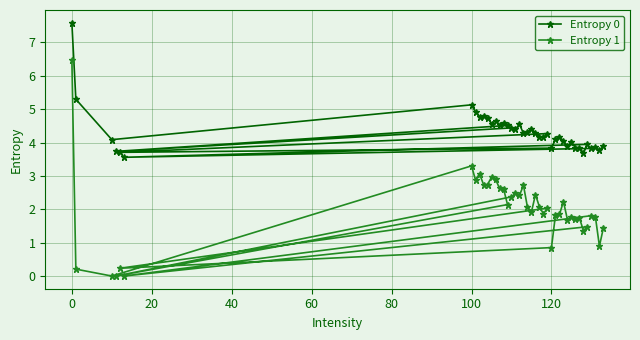

At how many categories does at least one series exceed 0?

40